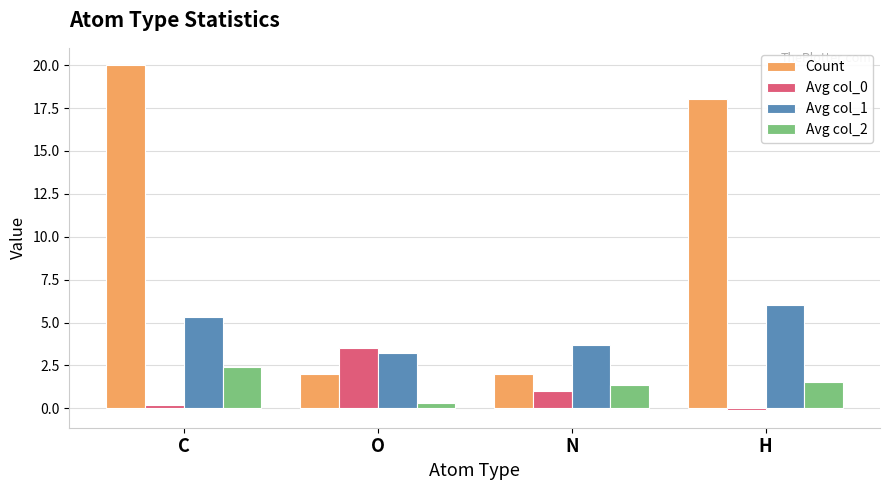

How many distinct data groups are displayed?

4